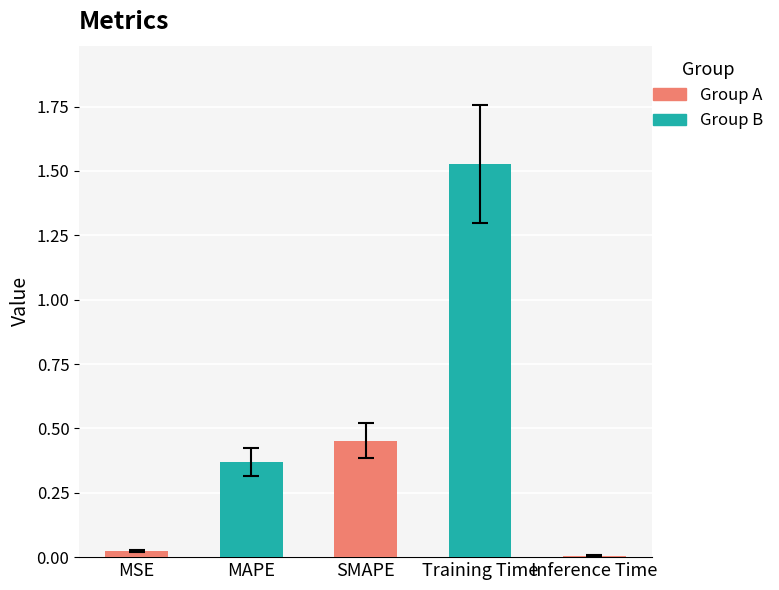

Which category has the lowest value across all series?

Inference Time